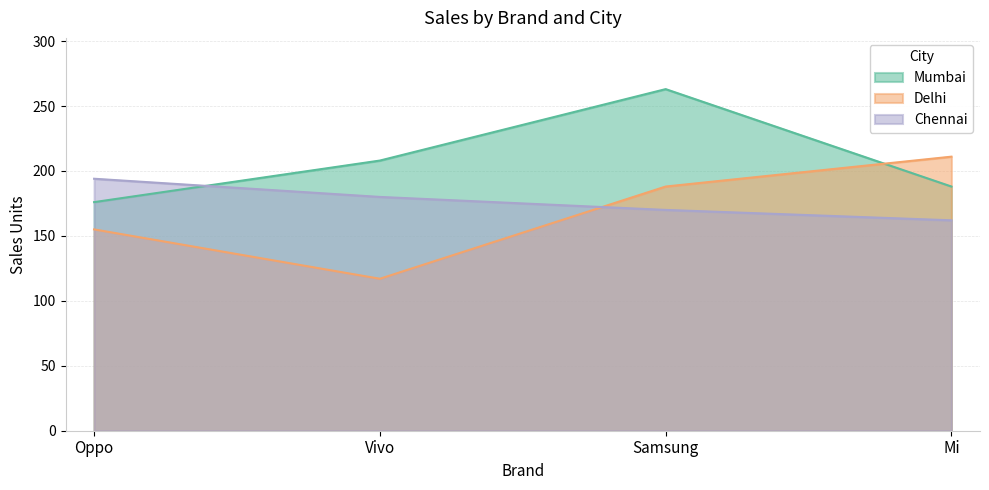

Where does the Mumbai series first go above 208?

Samsung